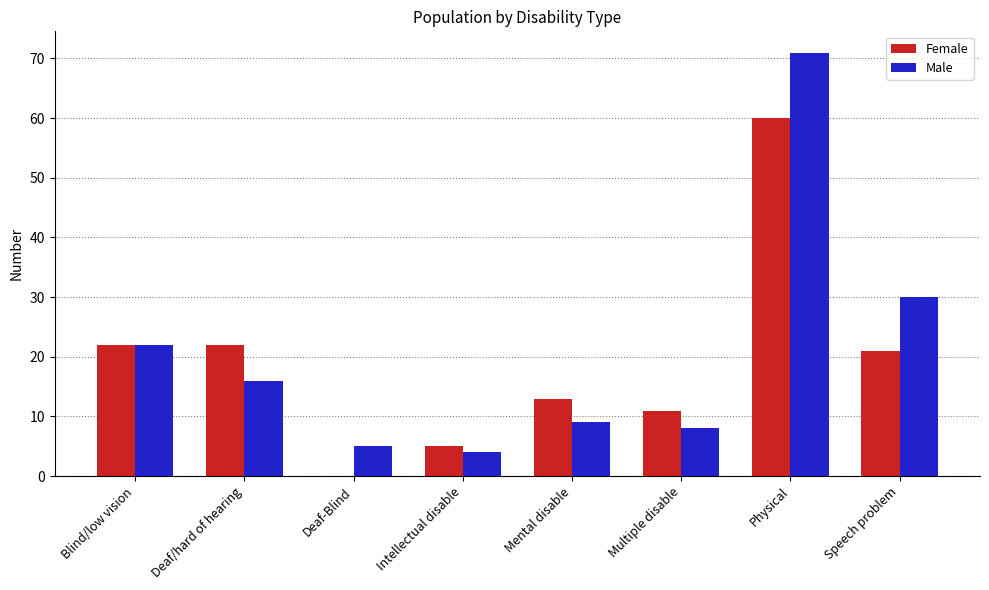

Are the bars grouped side by side (vs. stacked)?

Yes